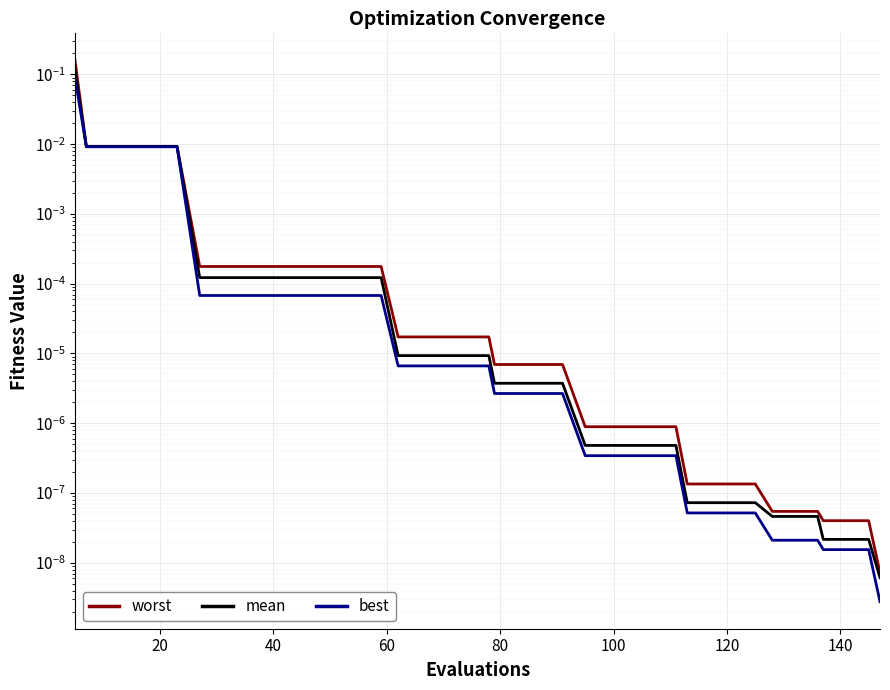

Is it true that mean equals 0.0 at 24?

False